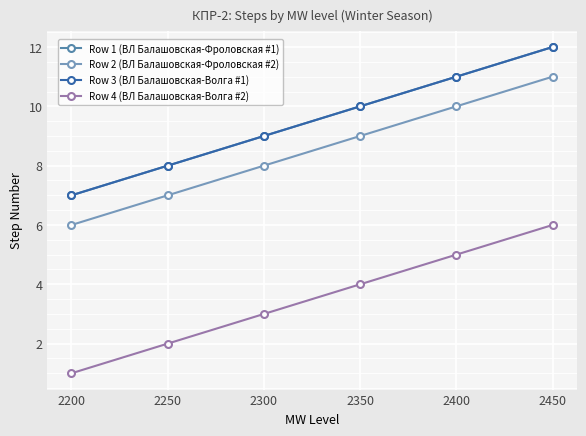

Is this an area chart (filled region under the line)?

No